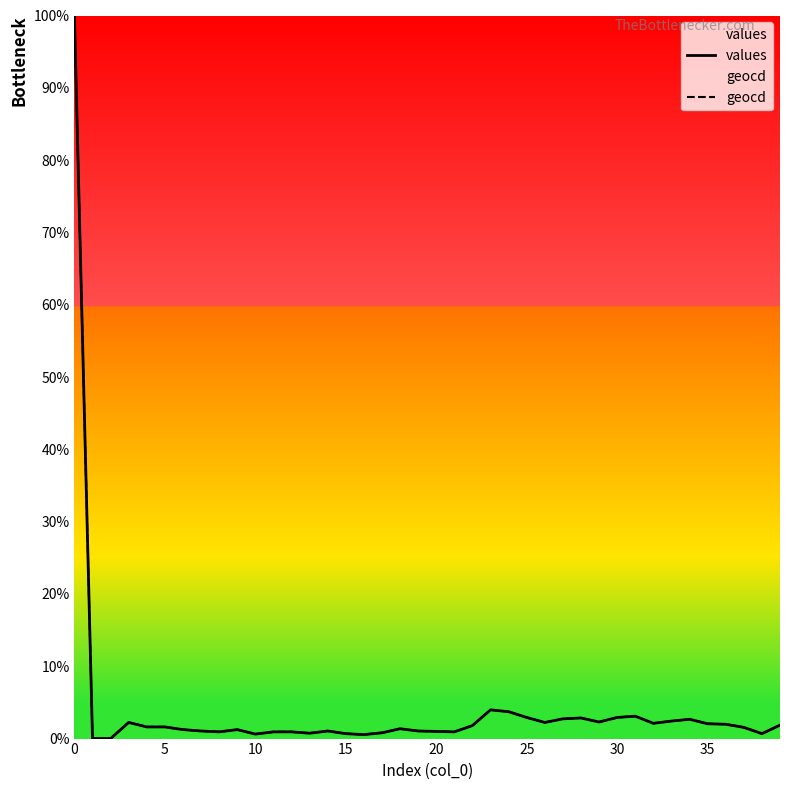

Is the value of values at 20 greater than the value of geocd at 0?

No